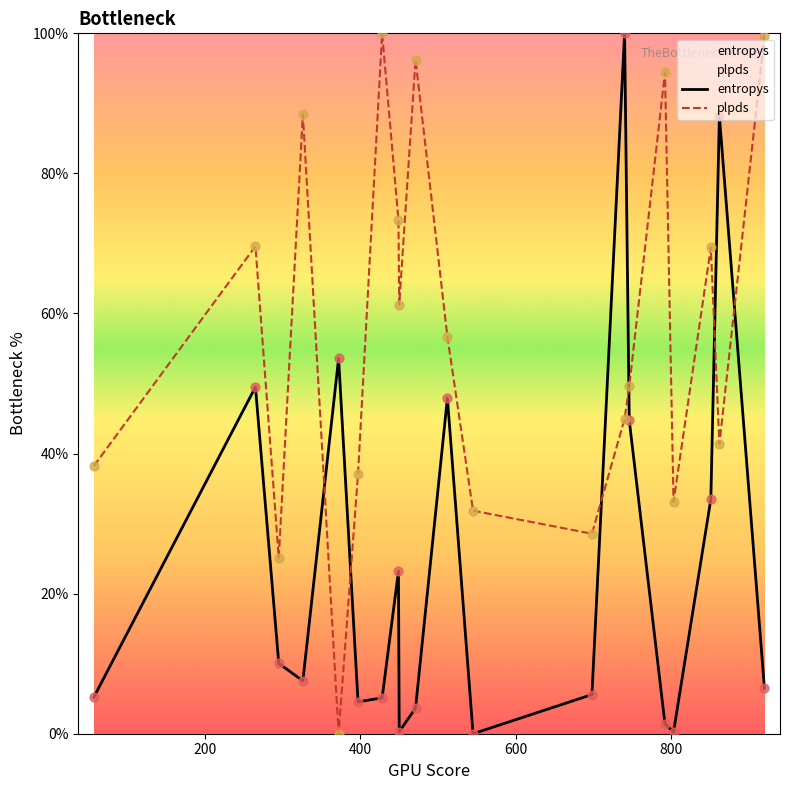

Which series has the largest total across all categories?

plpds